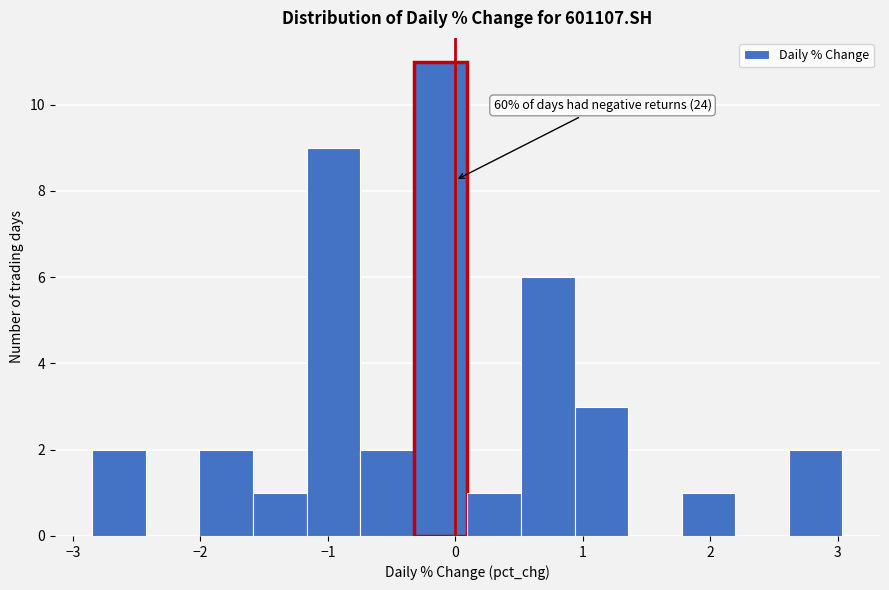

Over which range of the x-axis is the bar tallest?

-0.3 to 0.1